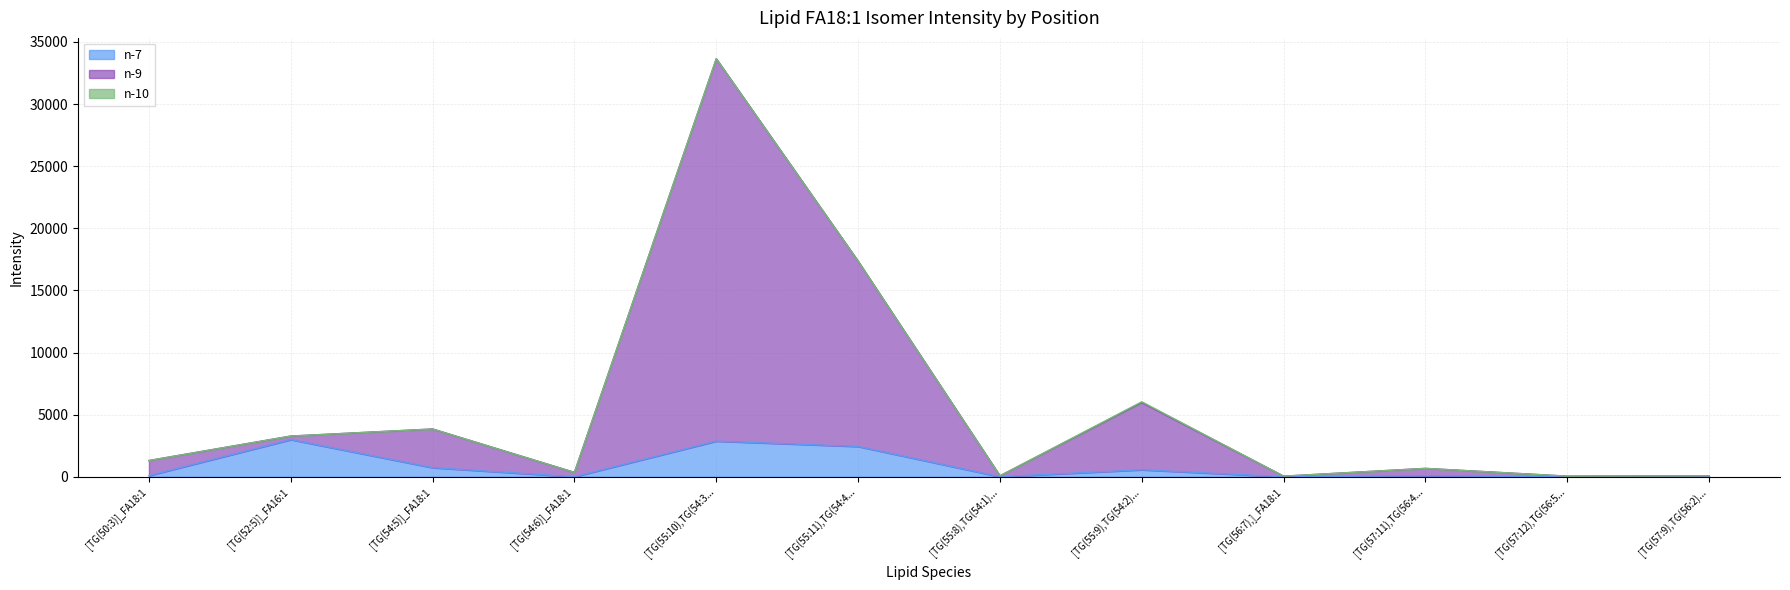

What is the difference between the highest and lowest values at [TG(50:3)]_FA18:1?

1215